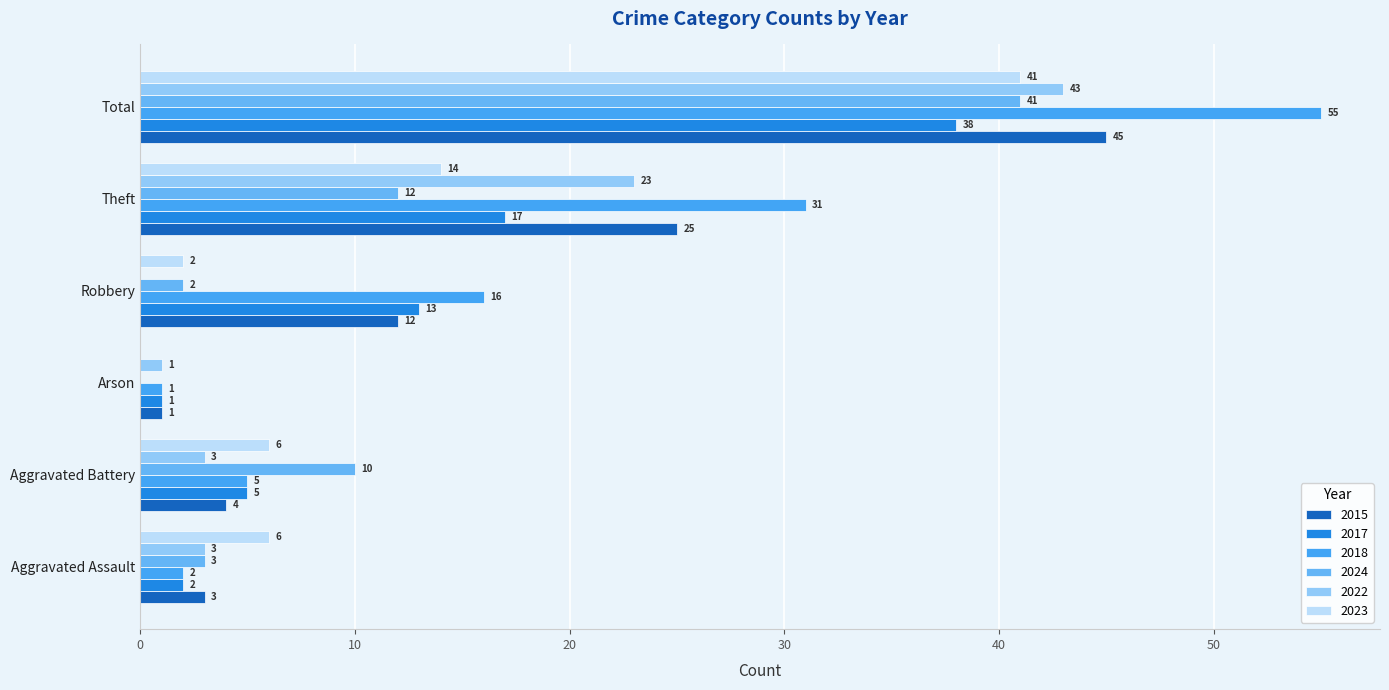

Between Aggravated Assault and Robbery, which series saw the biggest shift?

2018